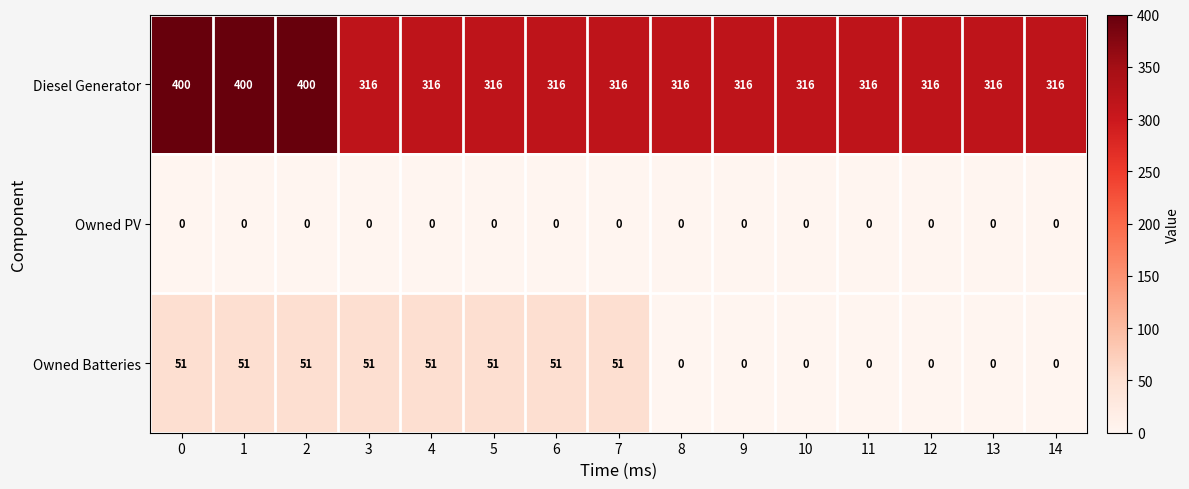

What is the difference between the Diesel Generator values at 1 and 12?

84